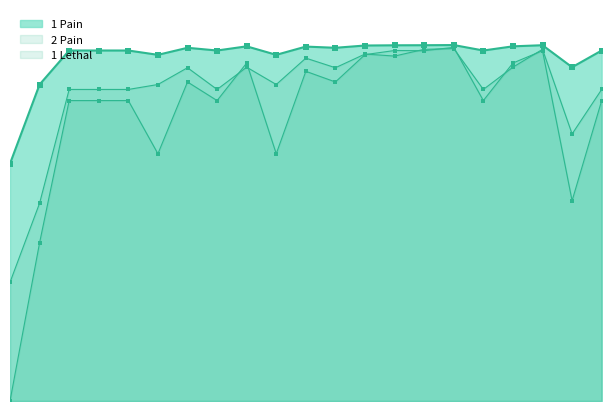

List the series in order of their overall mean, lowest first.

2 Pain, 1 Lethal, 1 Pain